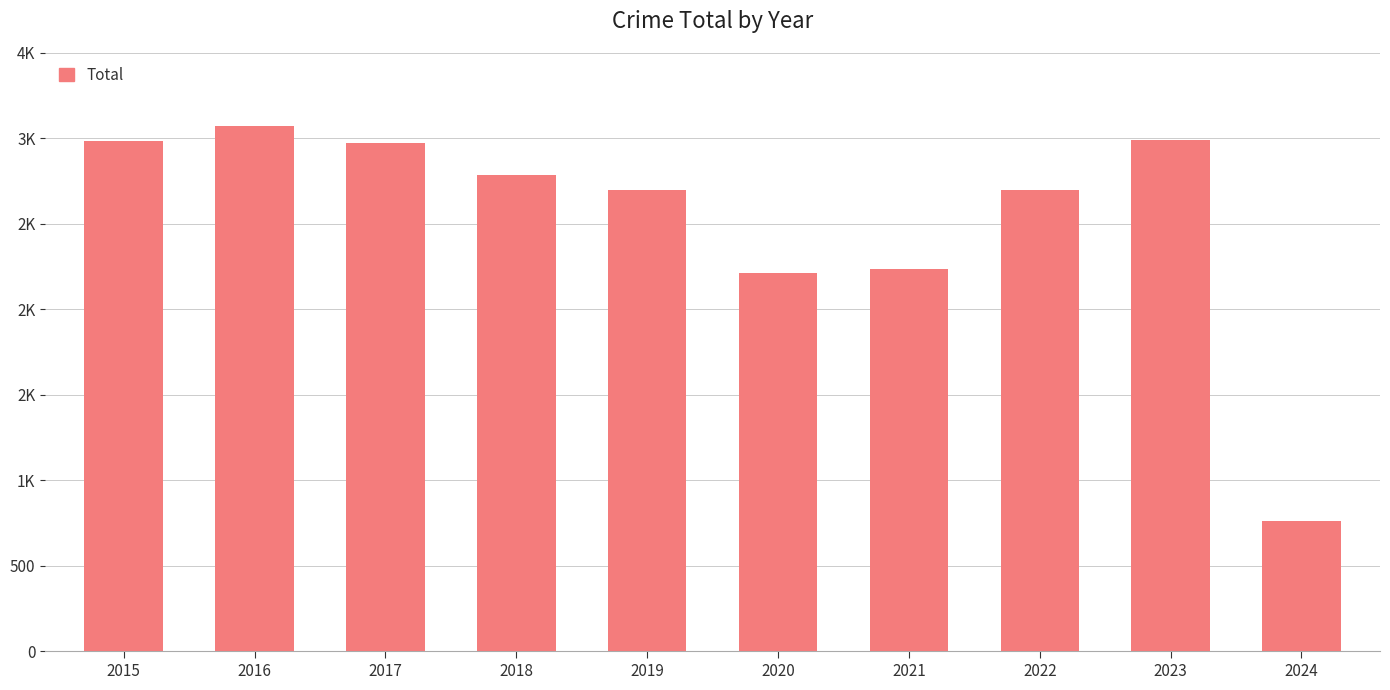

Are the bars horizontal?

No